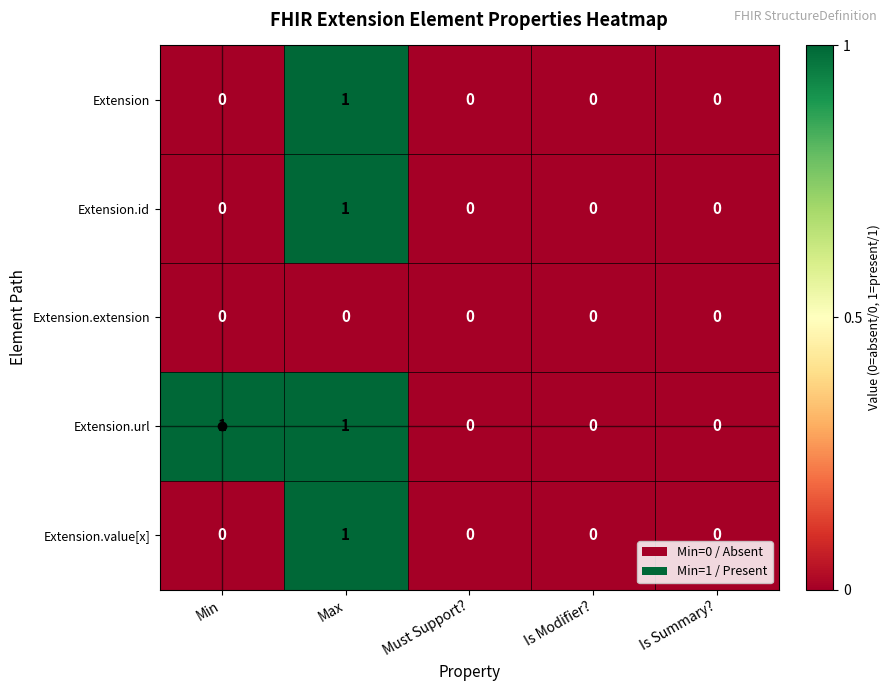

How many Extension.value[x] values are between 0 and 1?

5